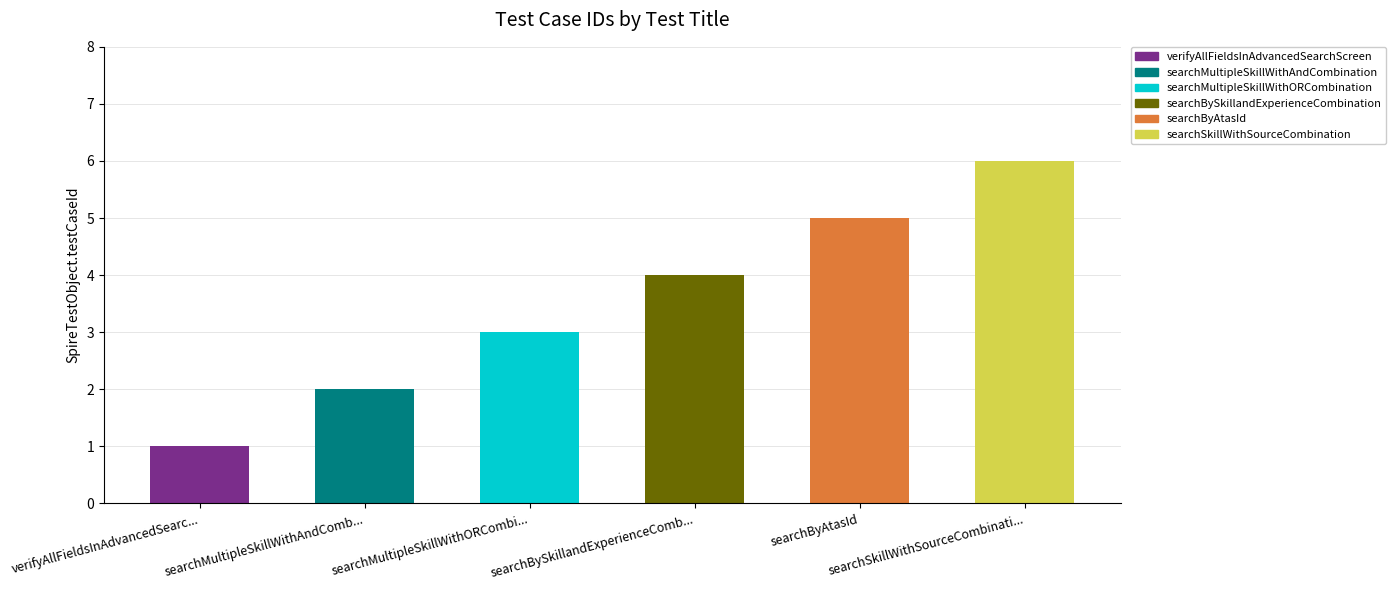

The value at searchMultipleSkillWithORCombi... is 3. True or false?

True